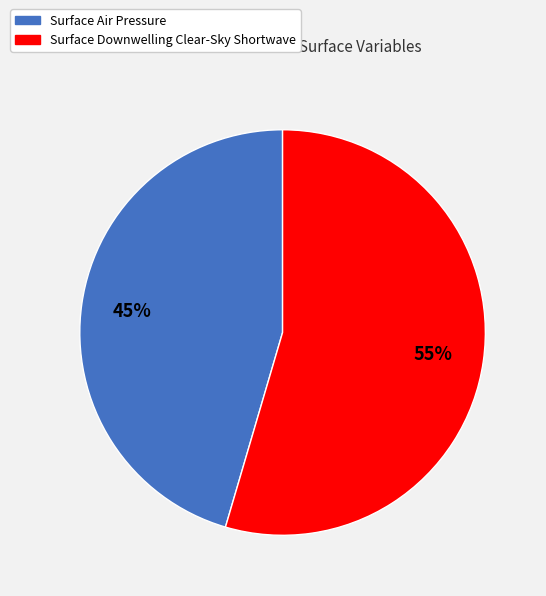

Which has a higher value, Surface Downwelling Clear-Sky Shortwave or Surface Air Pressure?

Surface Downwelling Clear-Sky Shortwave